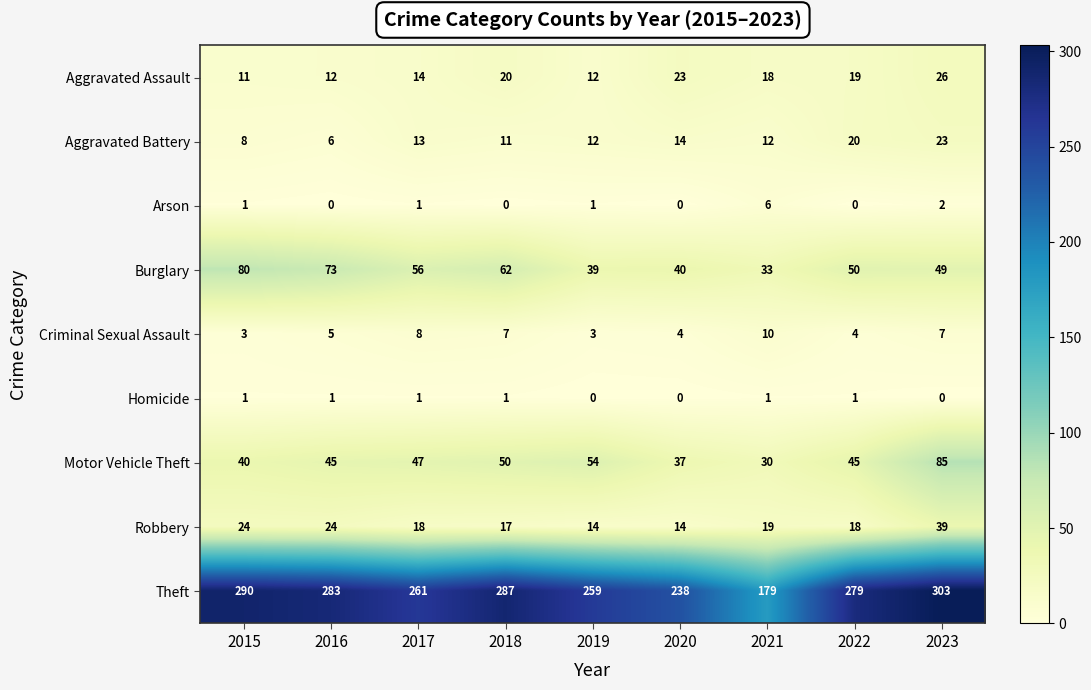

What is the difference between the maximum and minimum values in the Robbery series?

25